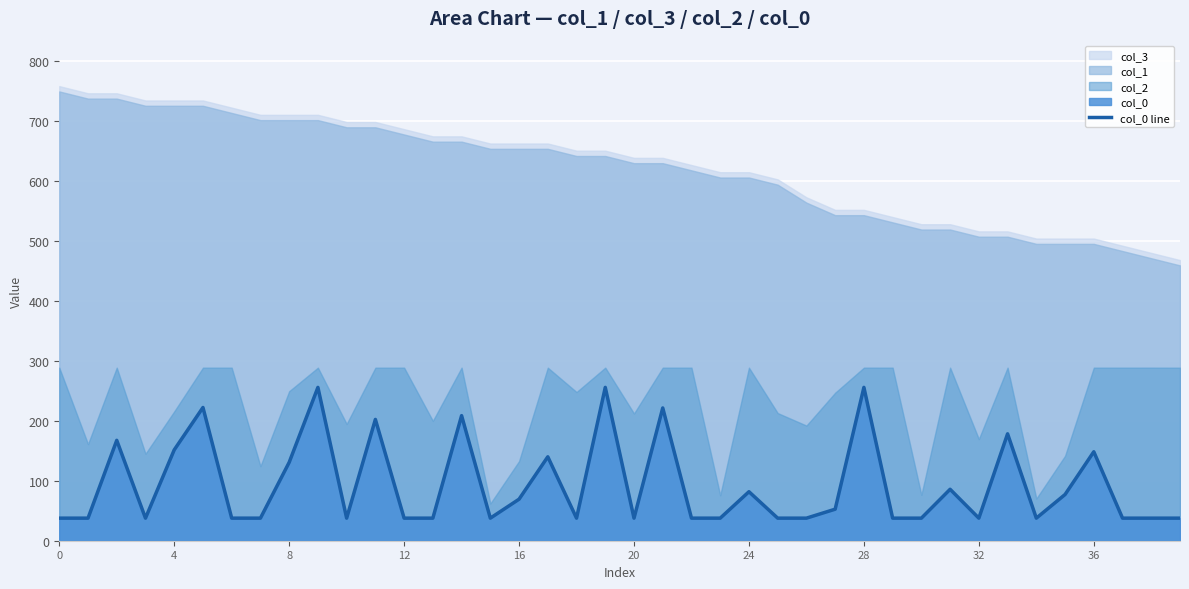

What is the highest value of the col_0 line series?

255.6